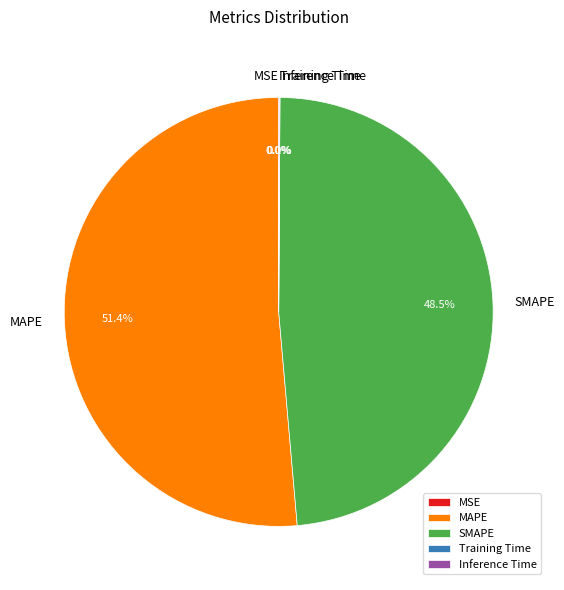

To the nearest percent, what is the difference between the SMAPE and MAPE slice percentages?

3%